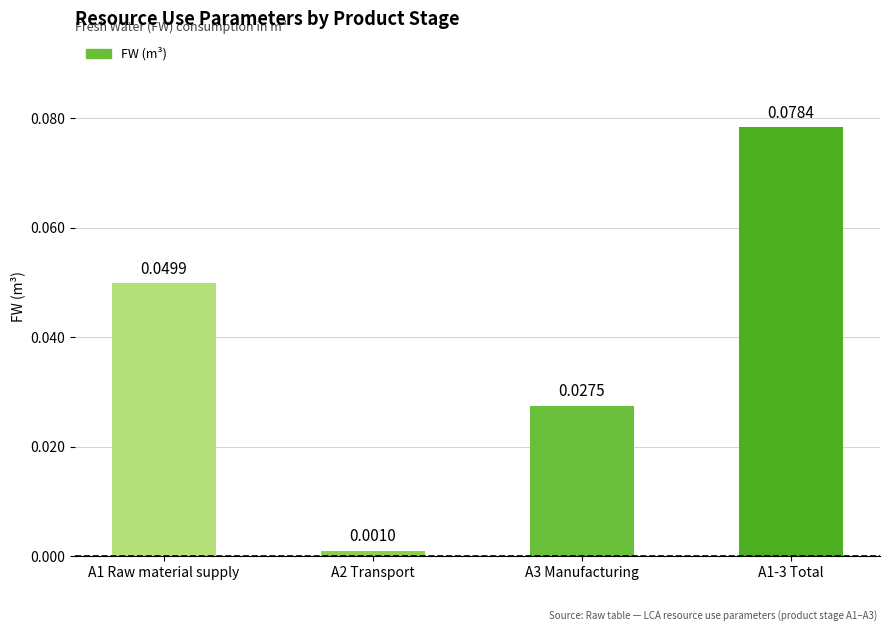

Between A2 Transport and A3 Manufacturing, which is larger?

A3 Manufacturing